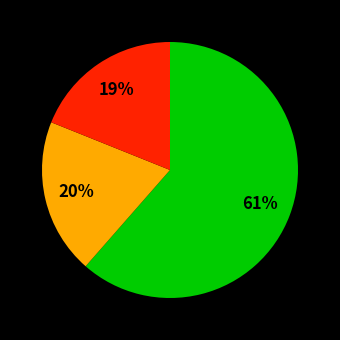

How many slices are in this pie chart?

3